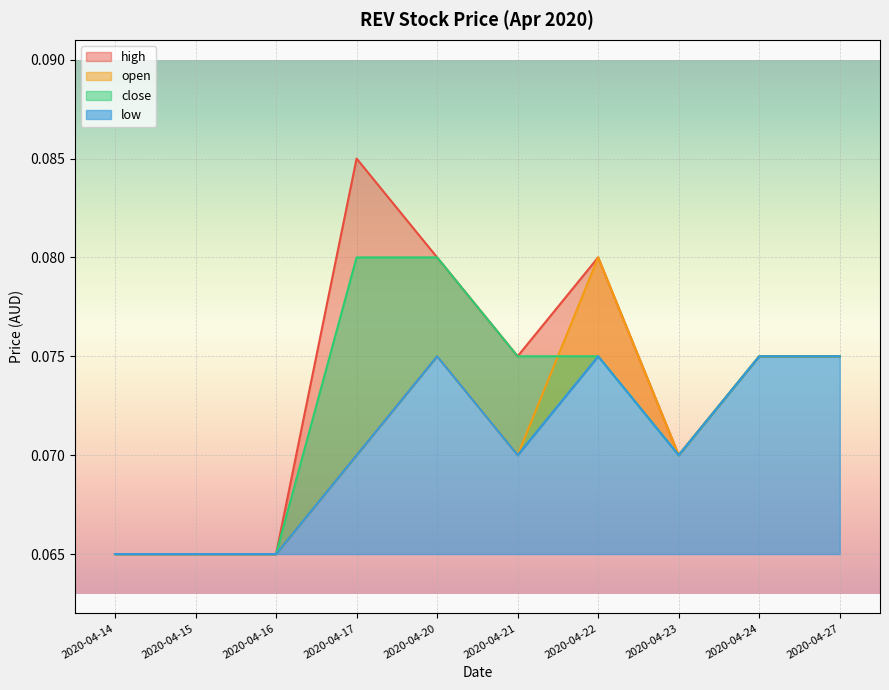

How many low values are between 0 and 1?

10